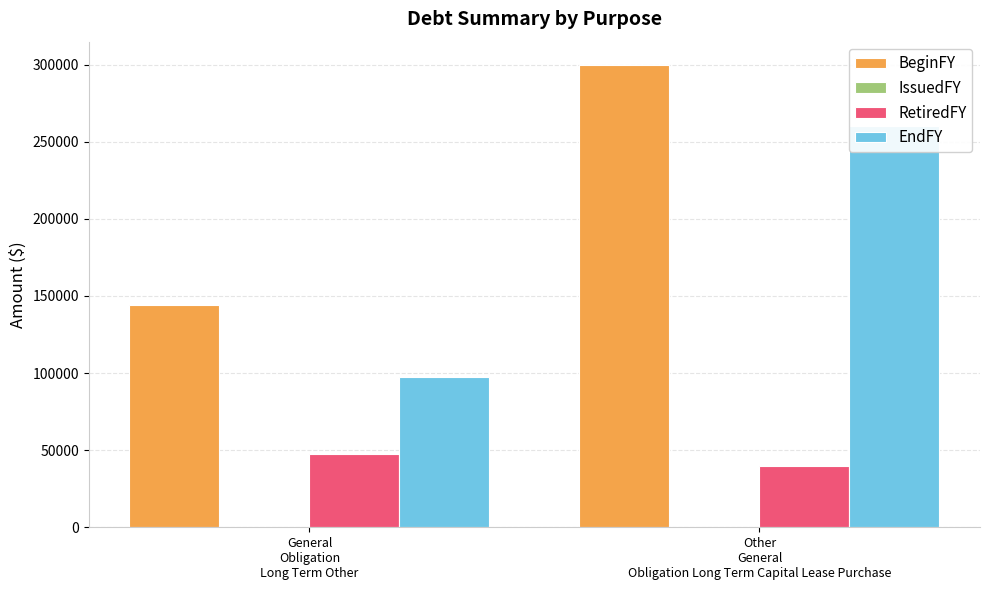

Which series has the largest total across all categories?

BeginFY